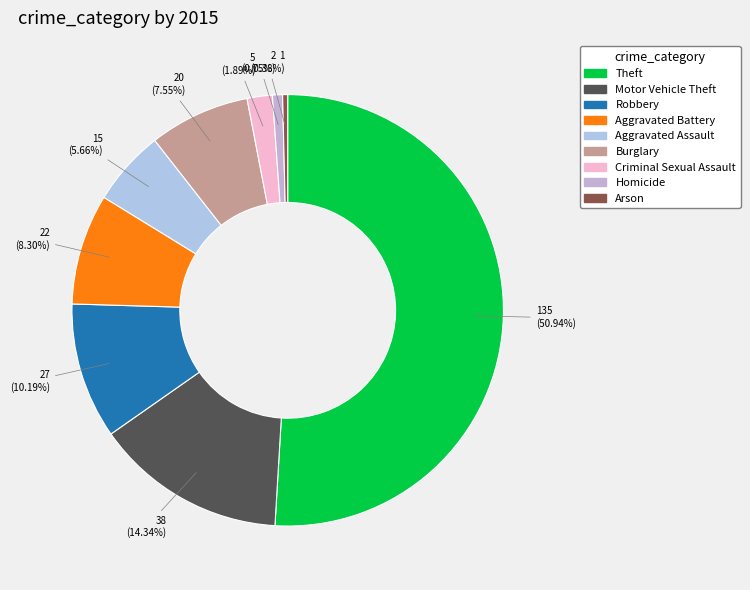

True or false: Homicide accounts for 13% of the total.

False